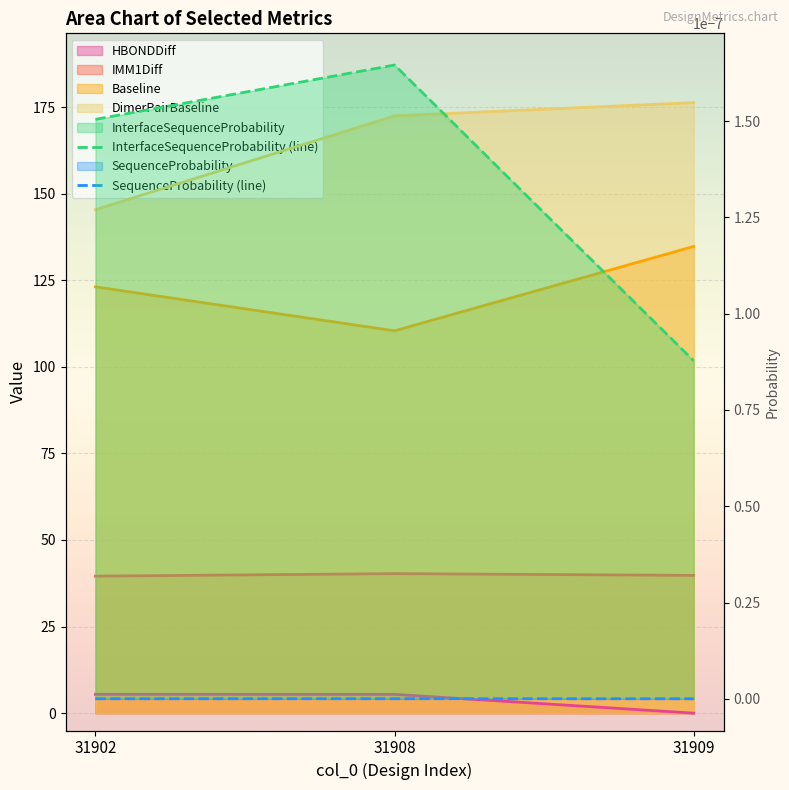

Which label corresponds to the largest value in the chart?

31908